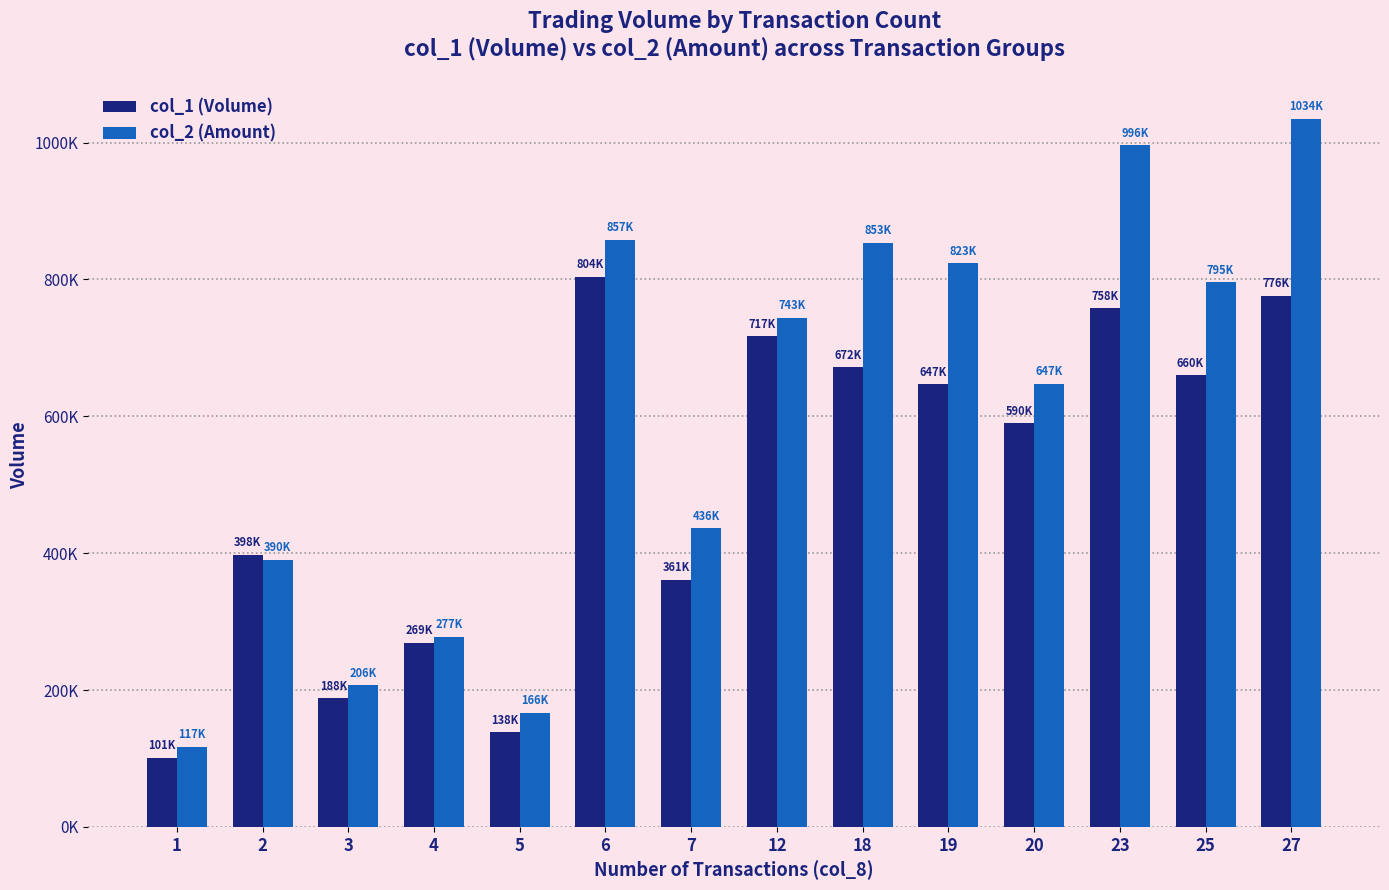

Rank the categories by col_1 (Volume) value from lowest to highest.

1, 5, 3, 4, 7, 2, 20, 19, 25, 18, 12, 23, 27, 6